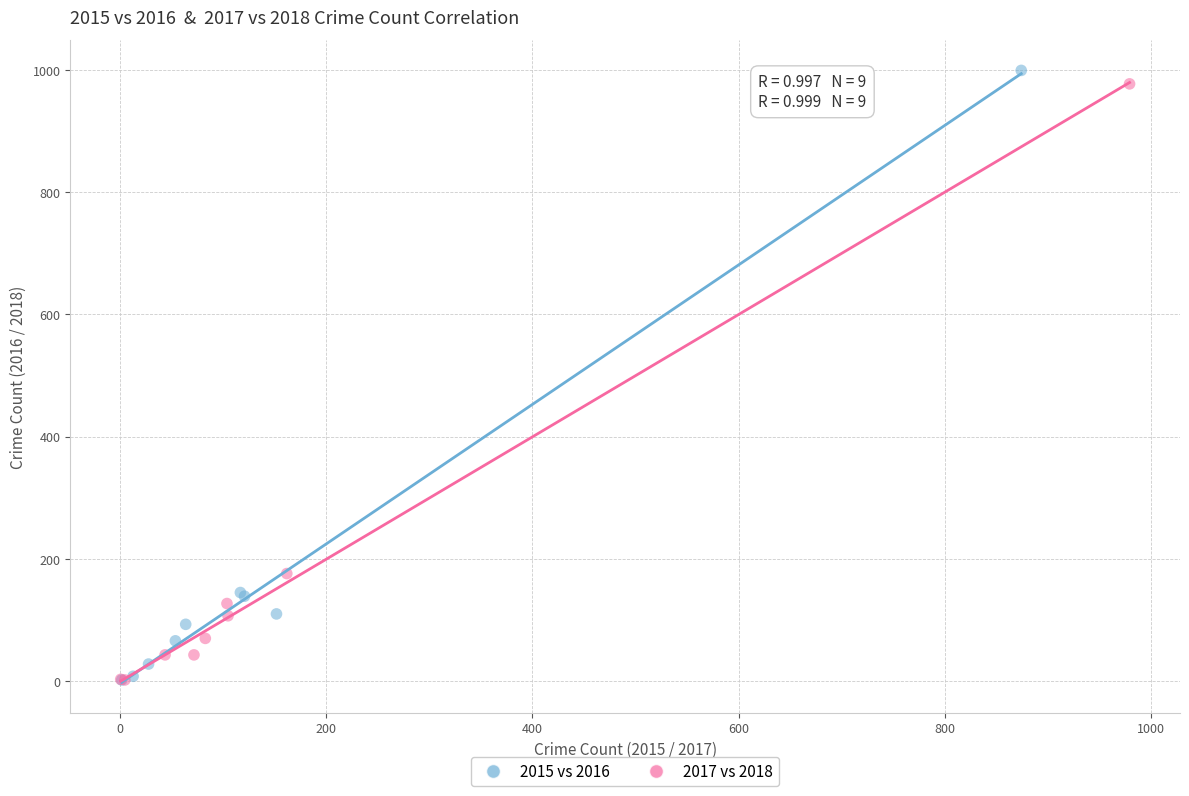

Which series has the largest Y range (max minus min)?

2015 vs 2016